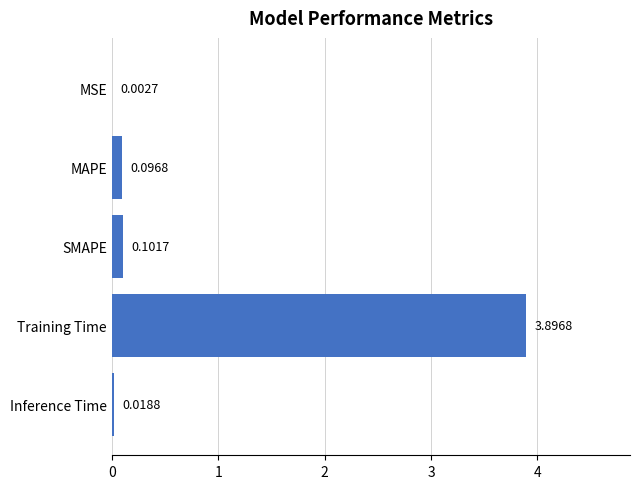

Where is the data nearest to the value 1?

SMAPE